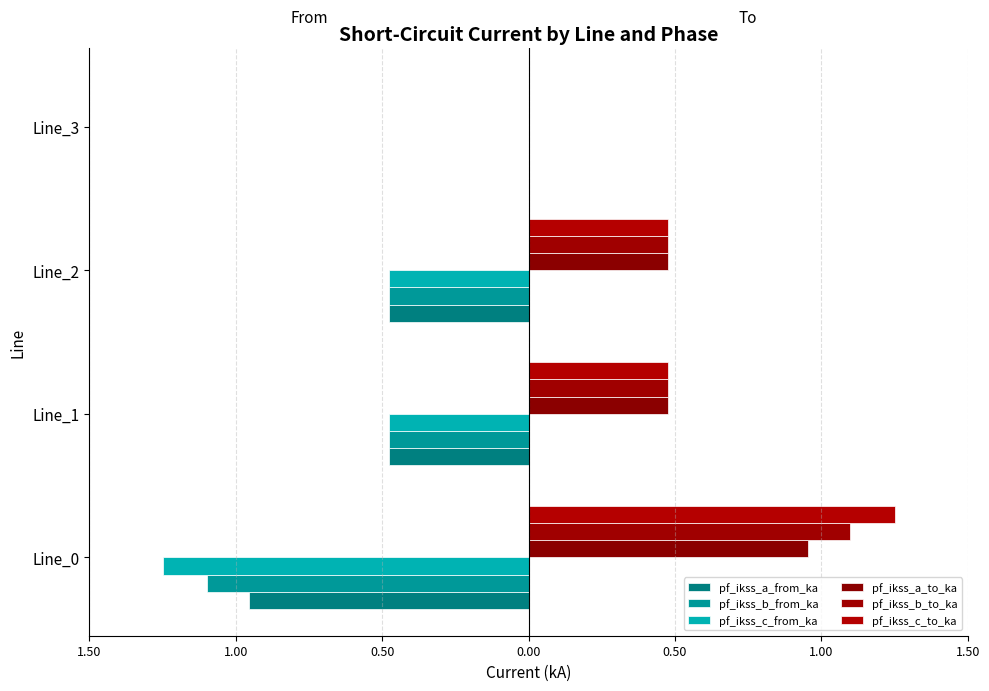

How many positive values does the pf_ikss_c_to_ka series have?

3